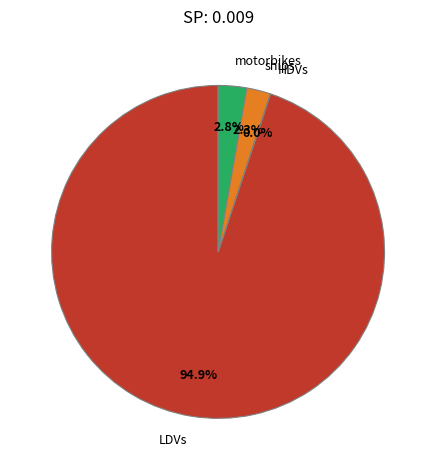

Between LDVs and ships, which is larger?

LDVs